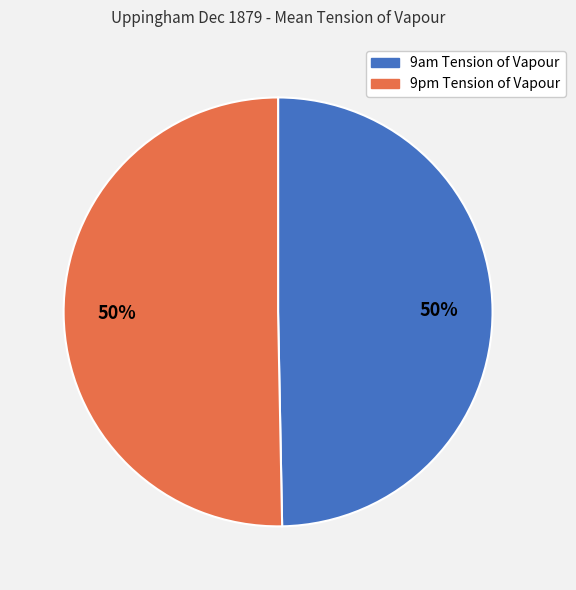

To the nearest percent, what portion does 9pm Tension of Vapour represent?

50%